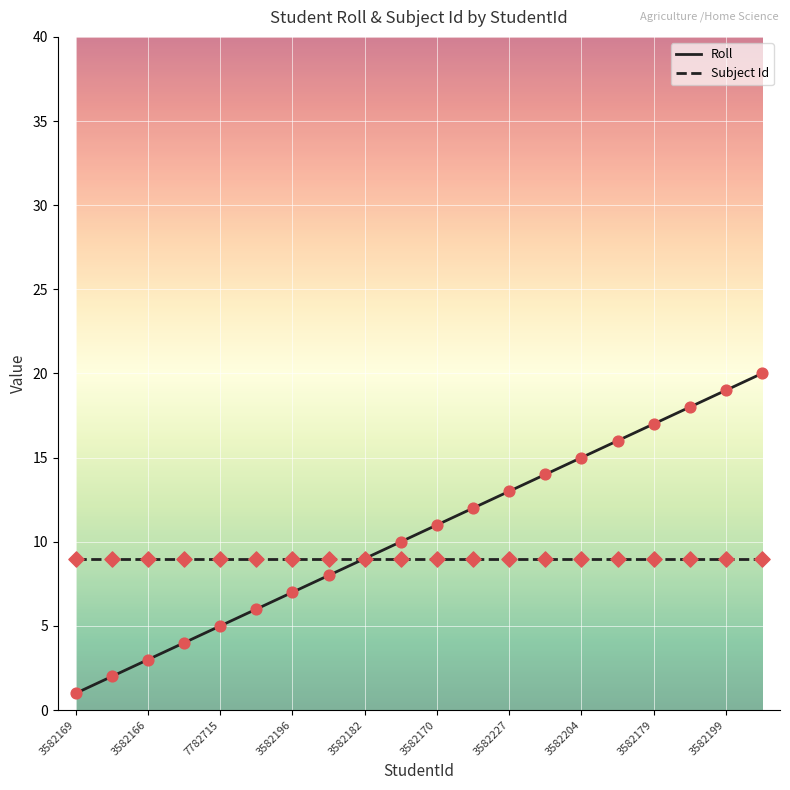

What is the maximum value shown in the chart?

20